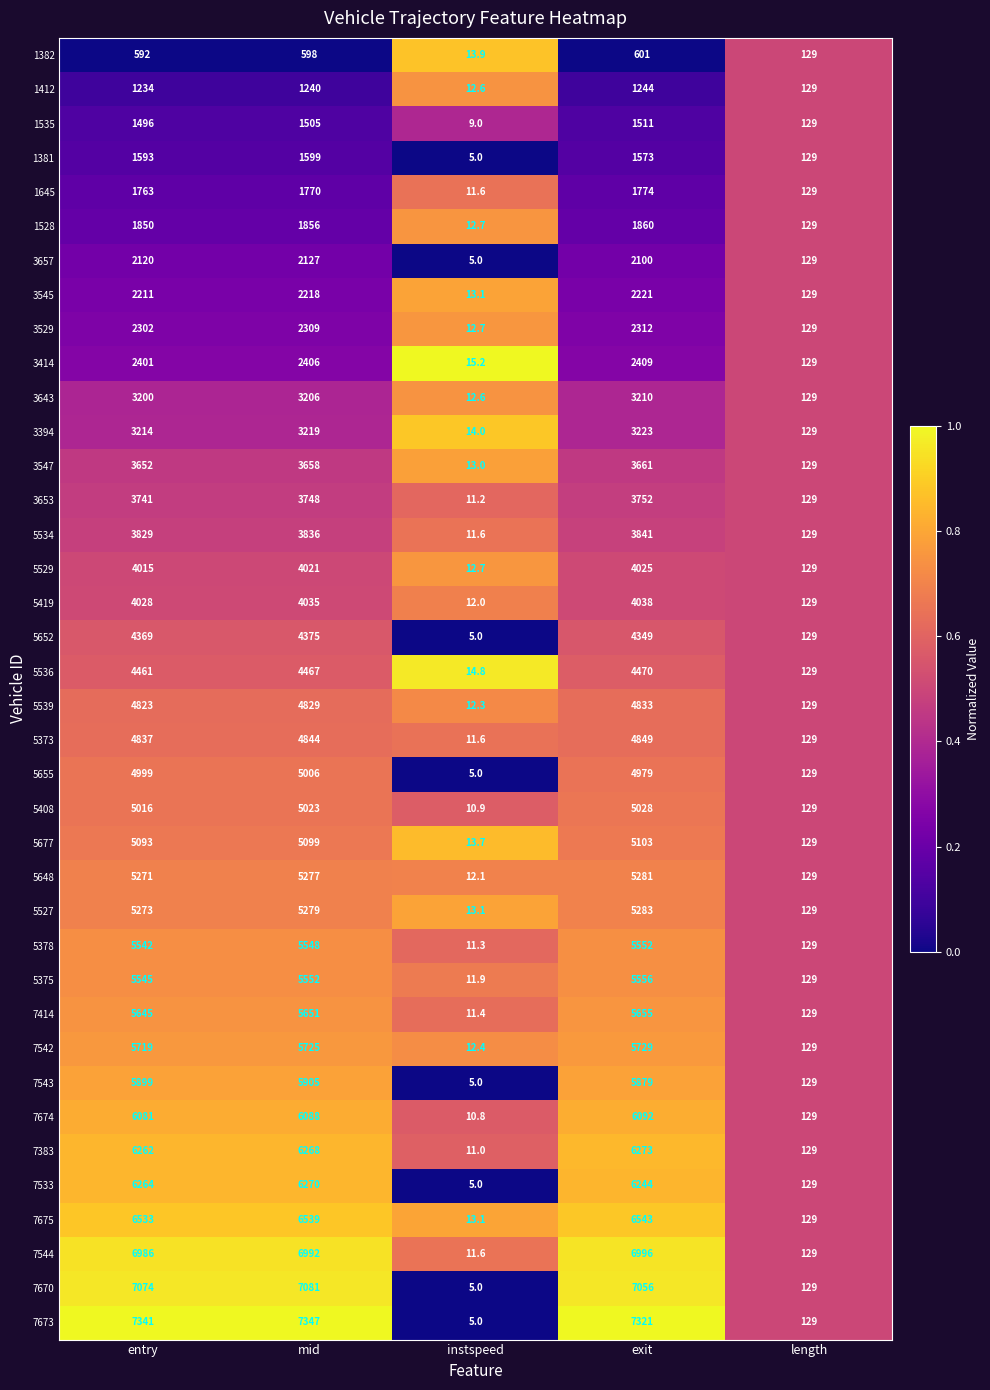

Where is 7674 nearest to the value 3051?

length